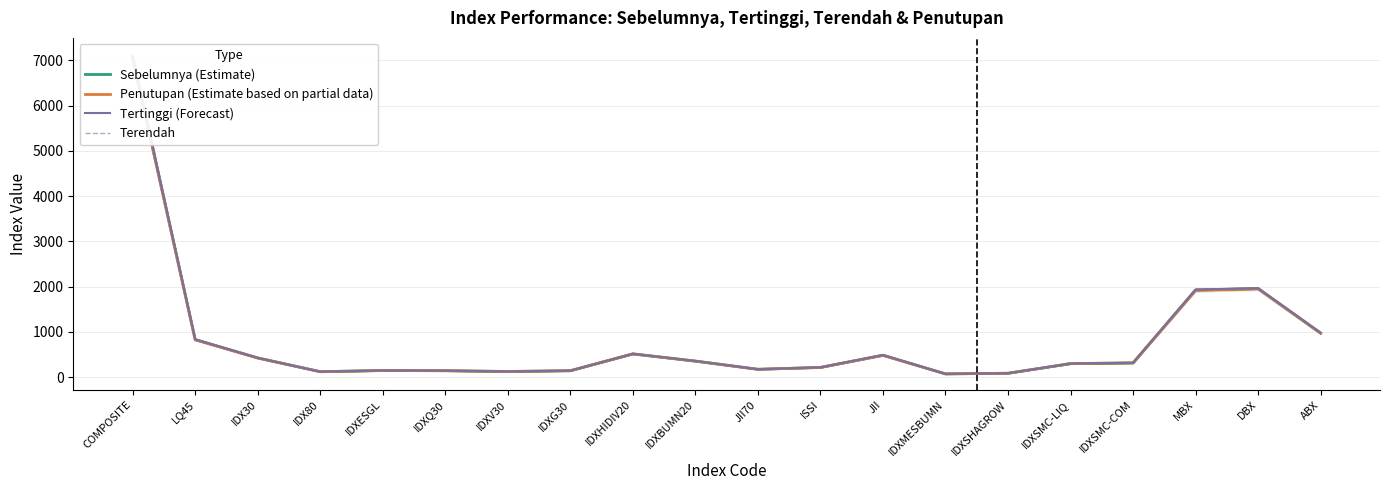

List the series in order of their peak value, highest first.

Tertinggi (Forecast), Sebelumnya (Estimate), Penutupan (Estimate based on partial data), Terendah